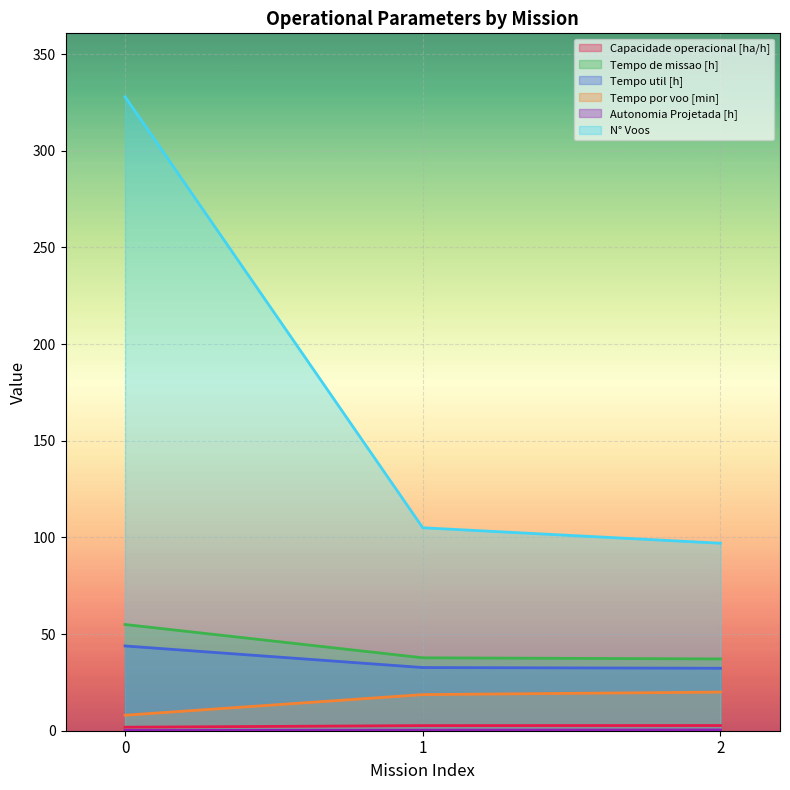

What is the sum of the Tempo de missao [h] values at 0 and 1?

92.7